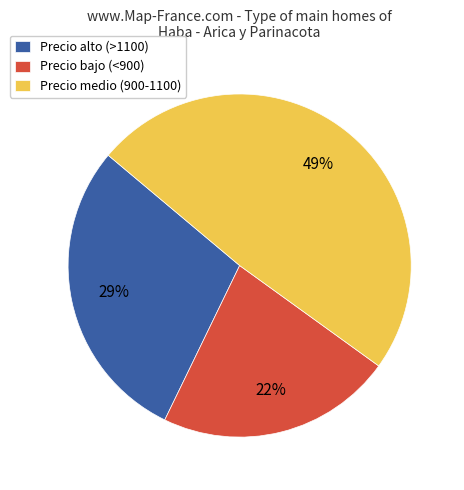

Is it true that Precio bajo (<900) is 22% of the pie?

True